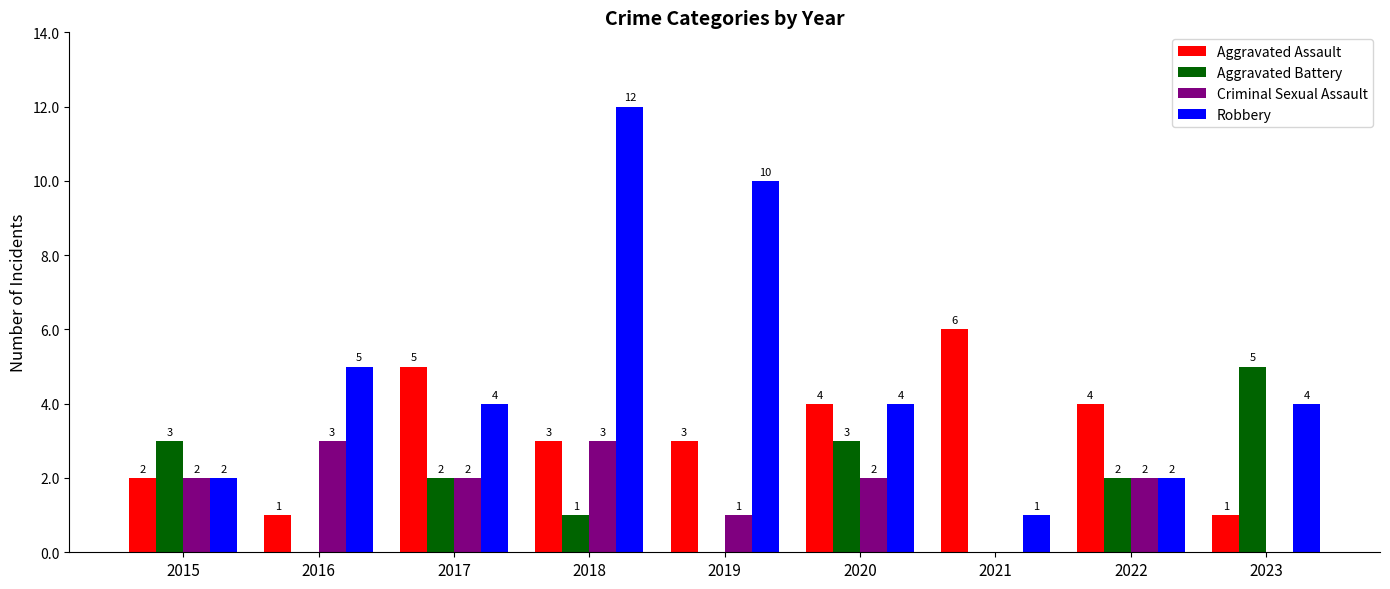

How many values in Aggravated Battery are above zero?

6